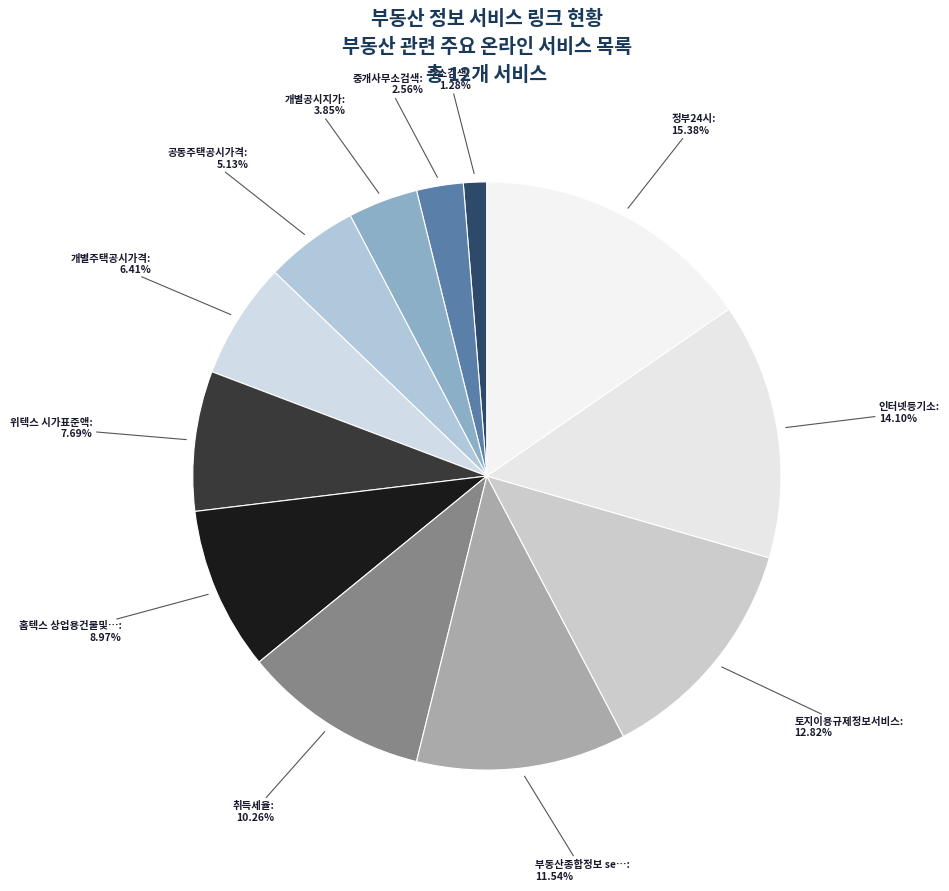

Which category has the smallest portion of the pie?

주소검색